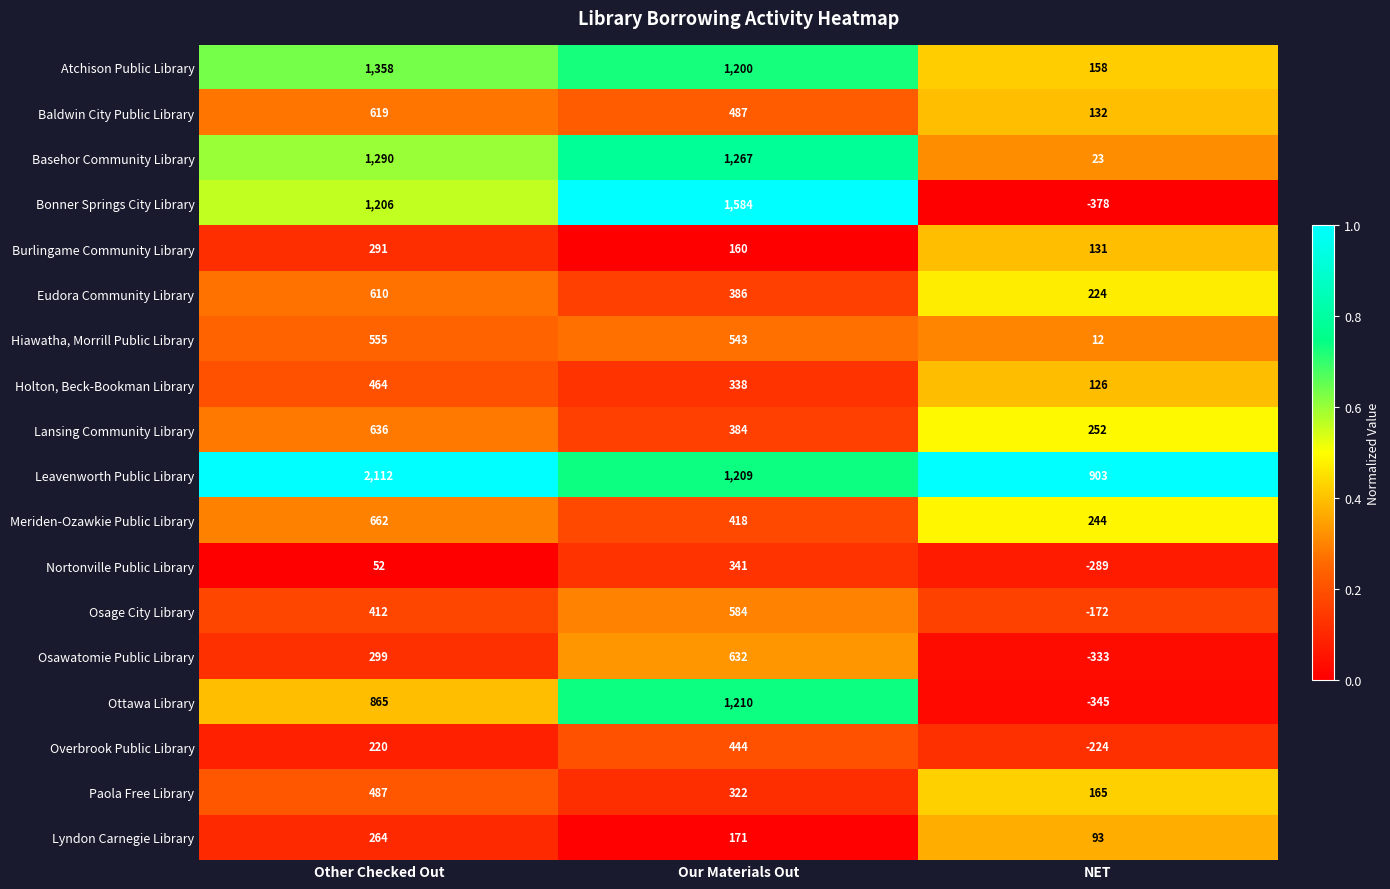

At which category is the sum across all series the highest?

Other Checked Out